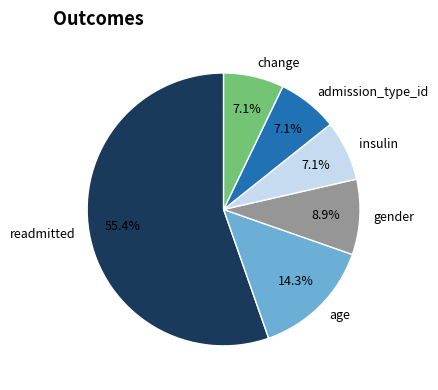

Combined, do admission_type_id and age account for over 50%?

No